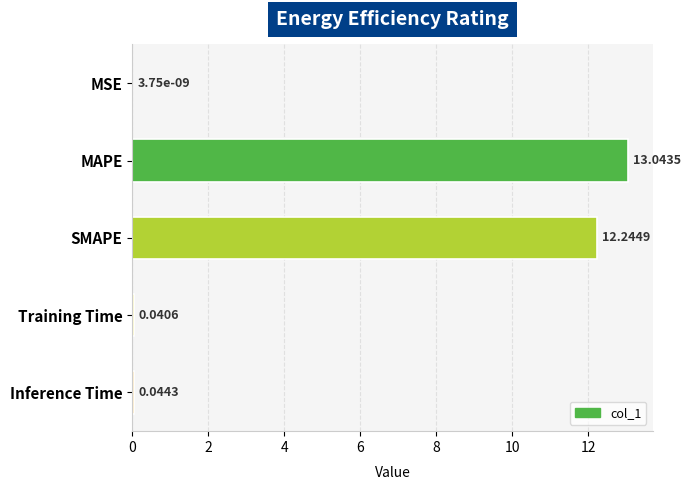

Are the bars horizontal?

Yes